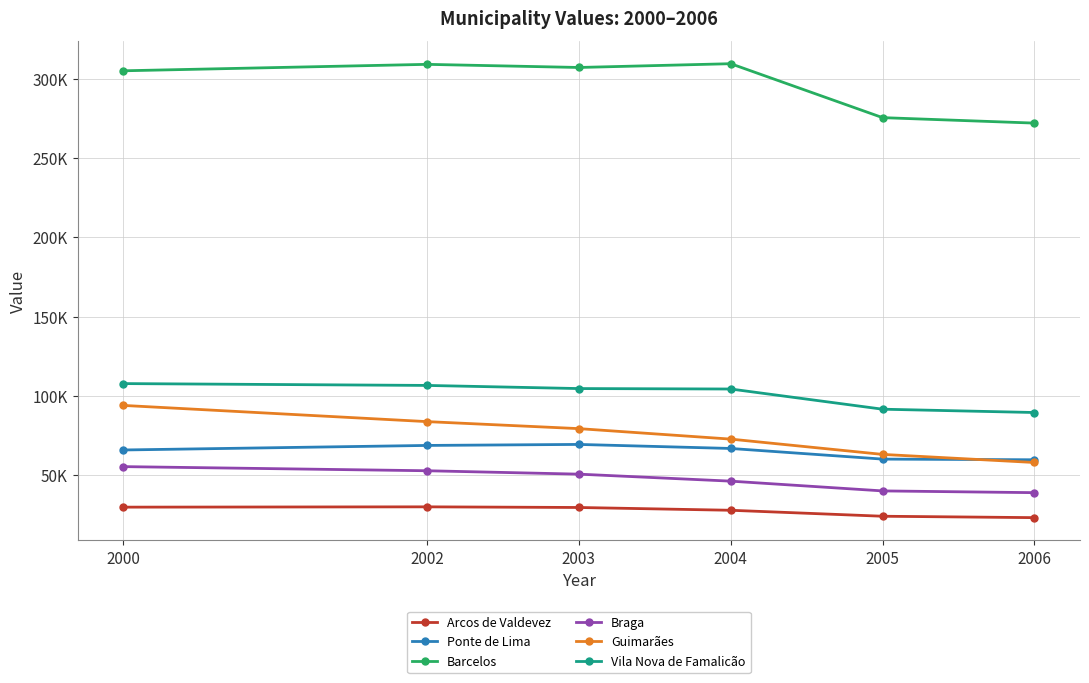

What are all the series names shown in the legend?

Arcos de Valdevez, Ponte de Lima, Barcelos, Braga, Guimarães, Vila Nova de Famalicão